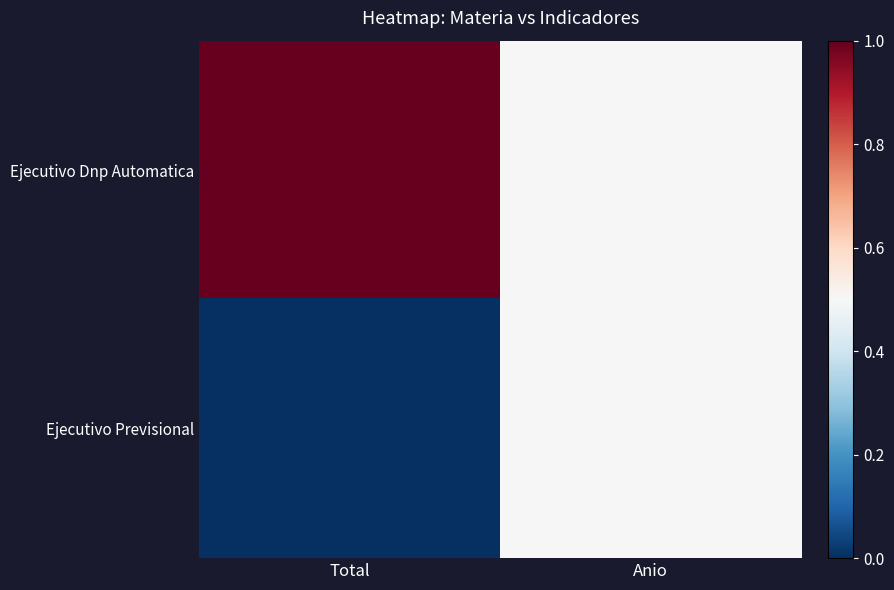

Reading left to right, transcribe all the data shown in this chart.

Ejecutivo Dnp Automatica: Total=1.0	Anio=0.5
Ejecutivo Previsional: Total=0.0	Anio=0.5